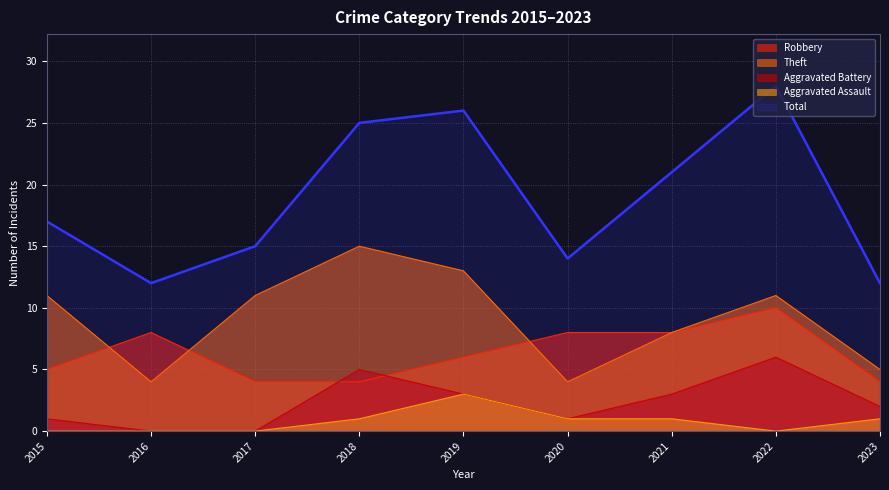

True or false: Total has a value of 25 at 2018.

True